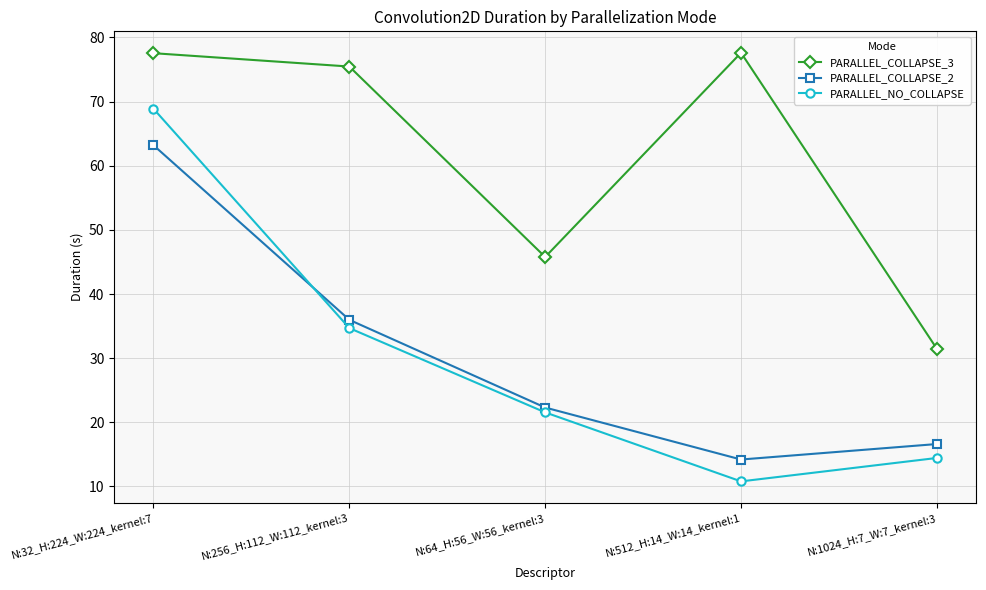

Where does the PARALLEL_COLLAPSE_3 series first go above 75?

N:32_H:224_W:224_kernel:7